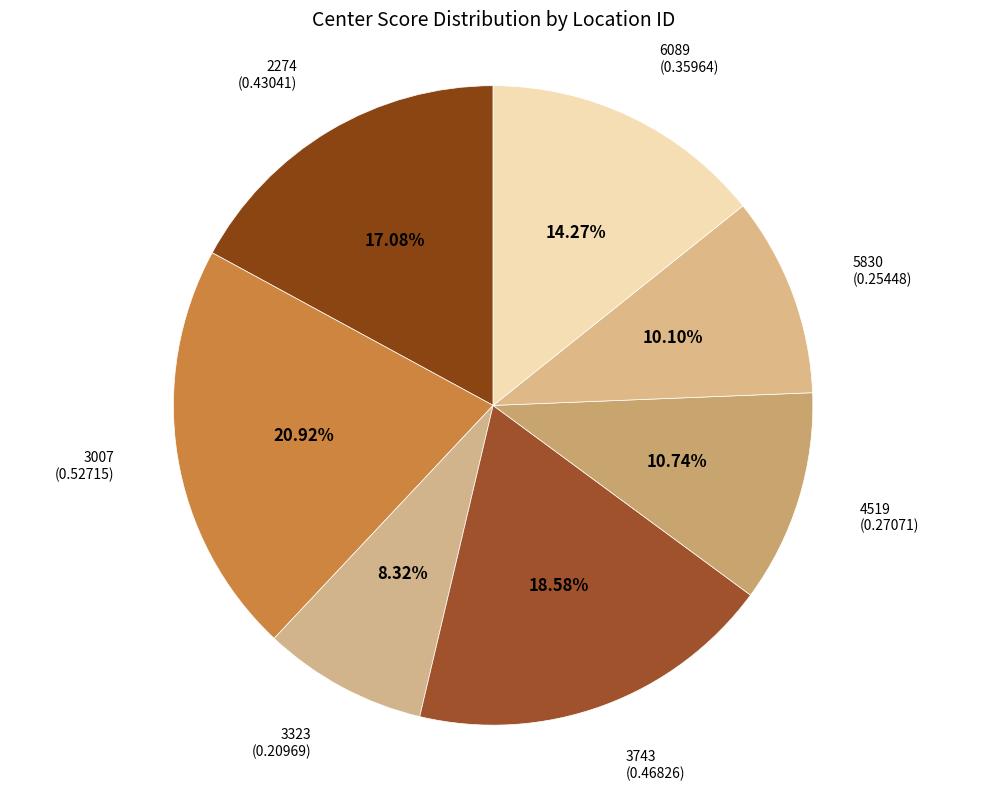

The 3323 slice represents 8% of the pie. True or false?

True